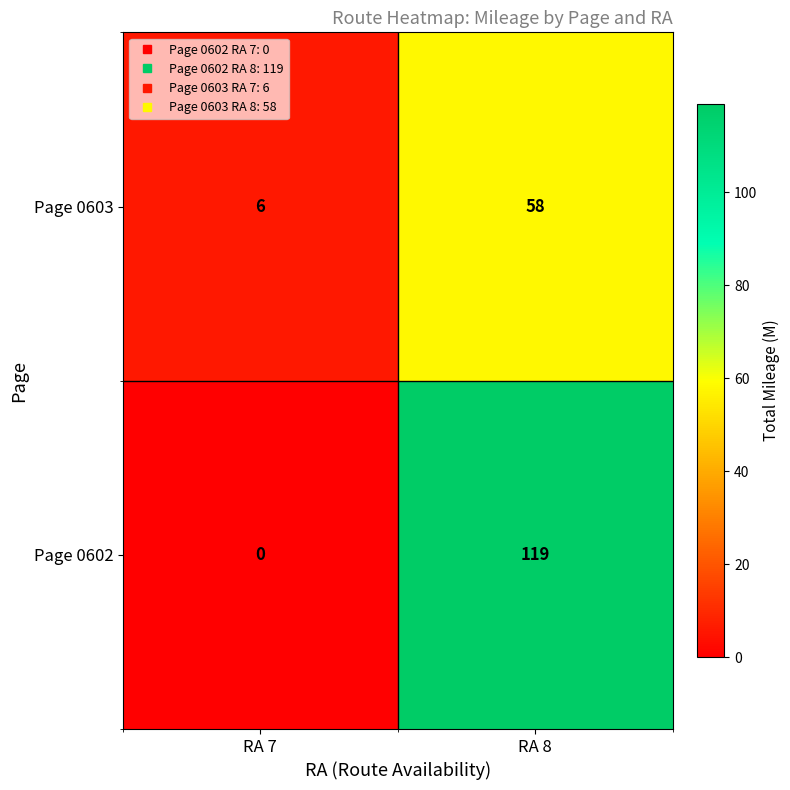

What is the total value across all series at RA 7?

6